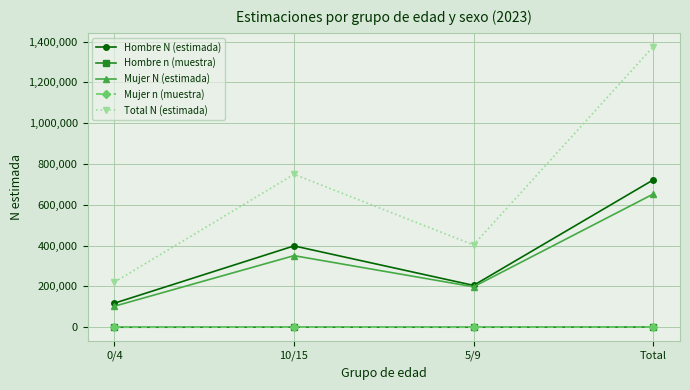

Which series changed the most between 0/4 and 5/9?

Total N (estimada)